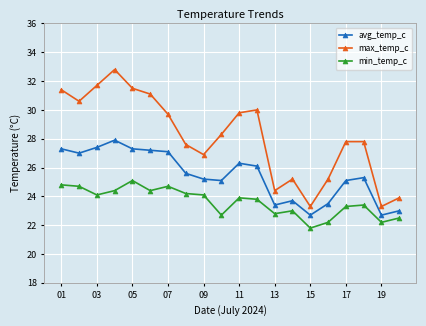

True or false: max_temp_c has more than 2 interior local peaks.

True